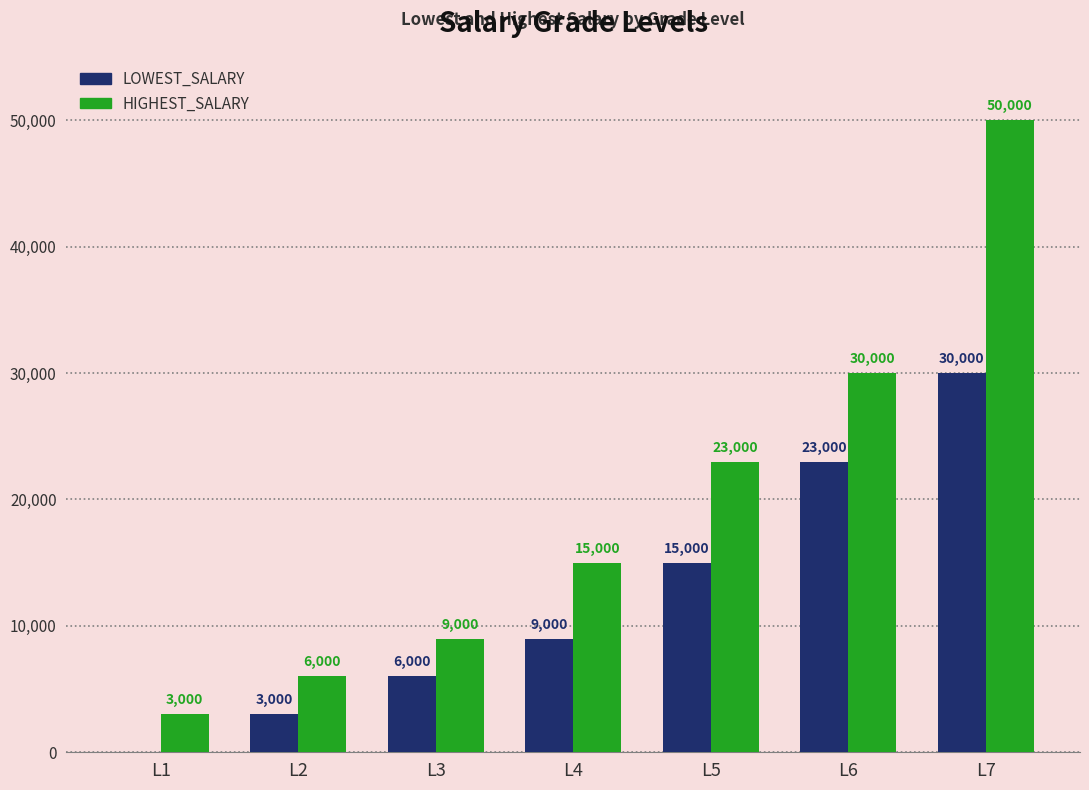

Reading left to right, extract all data points from this chart.

LOWEST_SALARY: L1=0	L2=3000	L3=6000	L4=9000	L5=15000	L6=23000	L7=30000
HIGHEST_SALARY: L1=3000	L2=6000	L3=9000	L4=15000	L5=23000	L6=30000	L7=50000